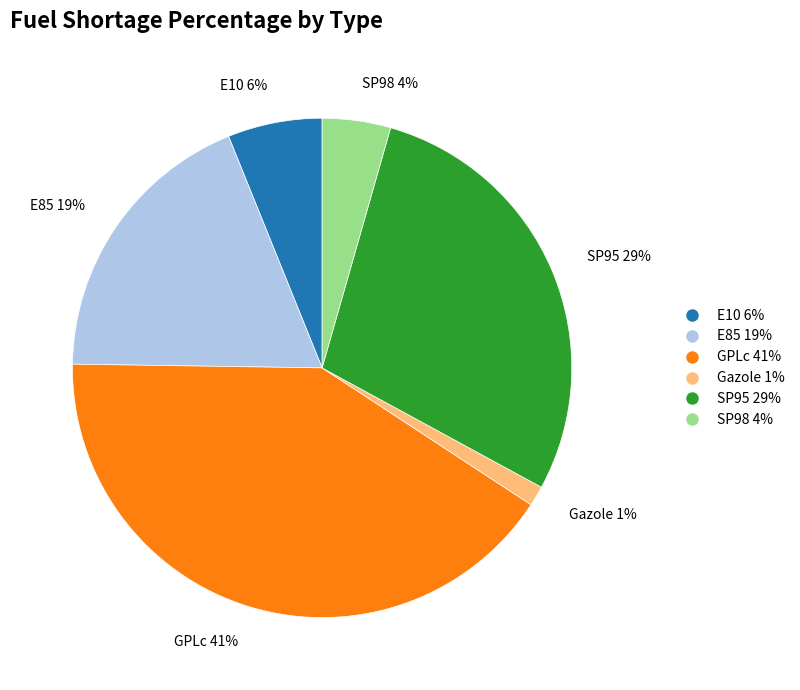

Is it true that SP98 is 4% of the pie?

True